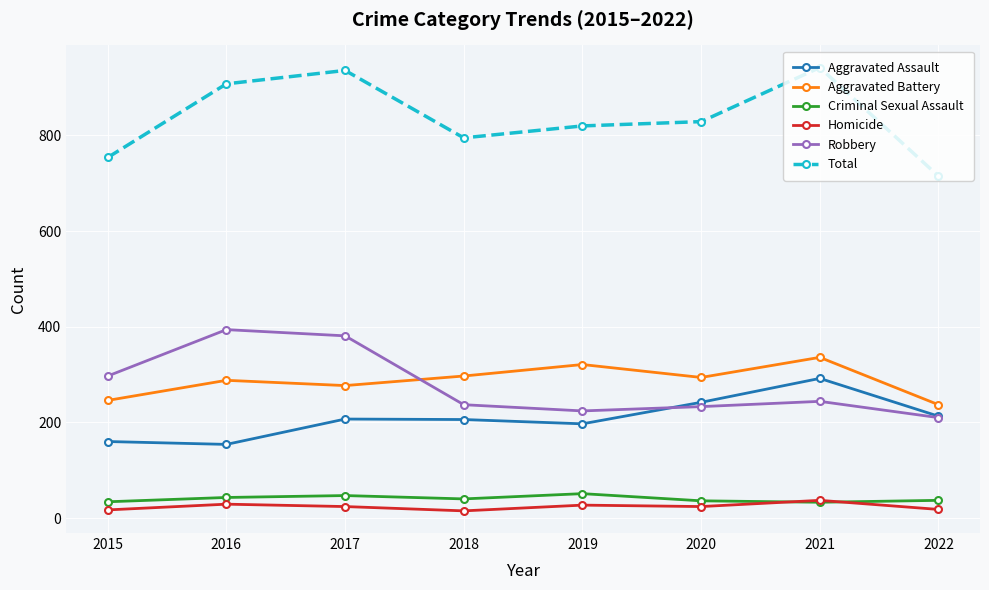

Does the chart have visible grid lines?

Yes